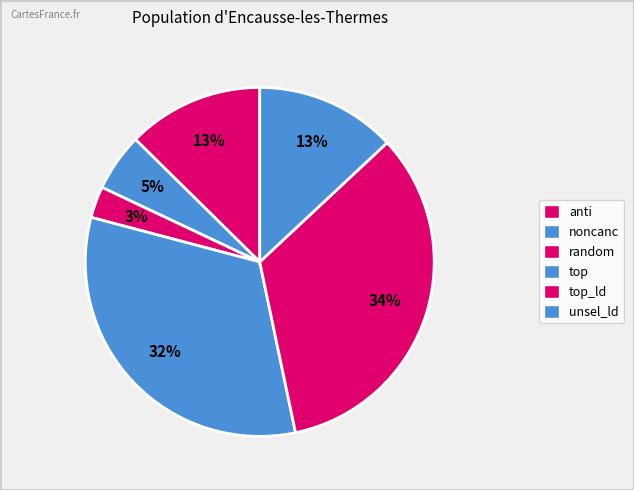

Count the number of slices in the pie.

6